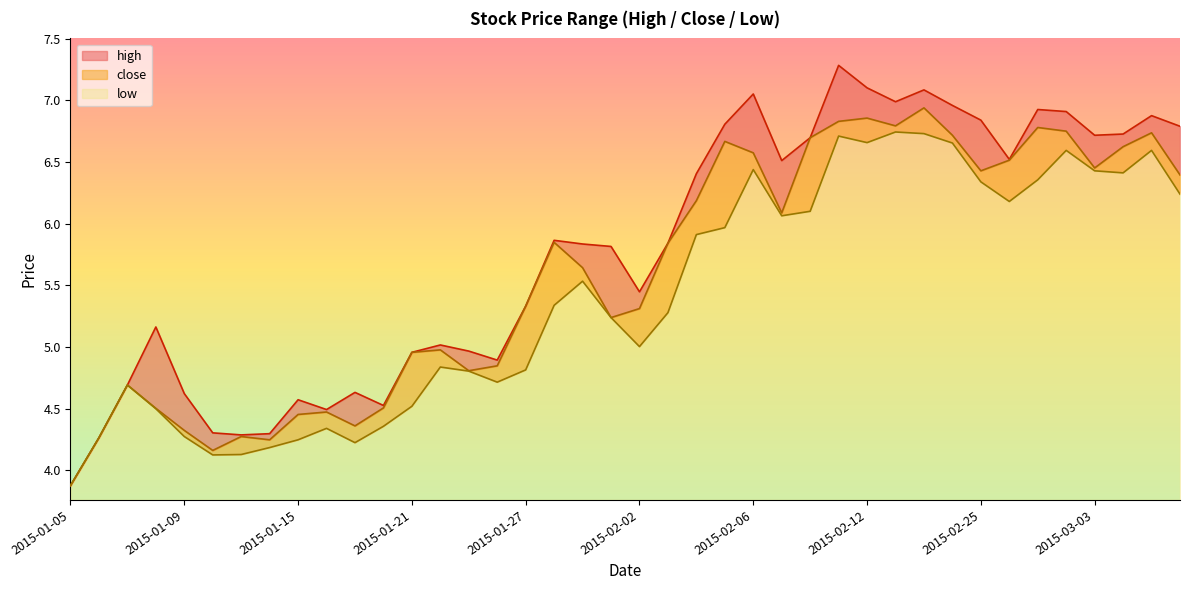

What are all the series names shown in the legend?

high, close, low